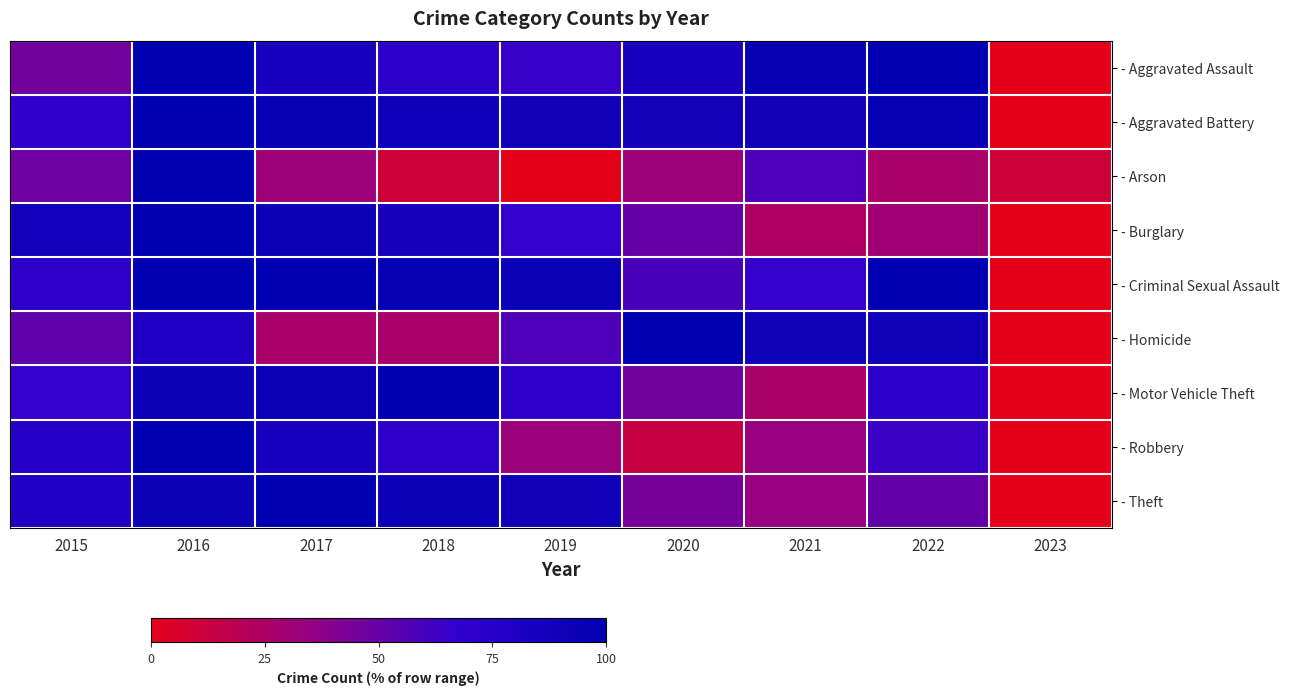

What is the greatest value displayed?

100.0